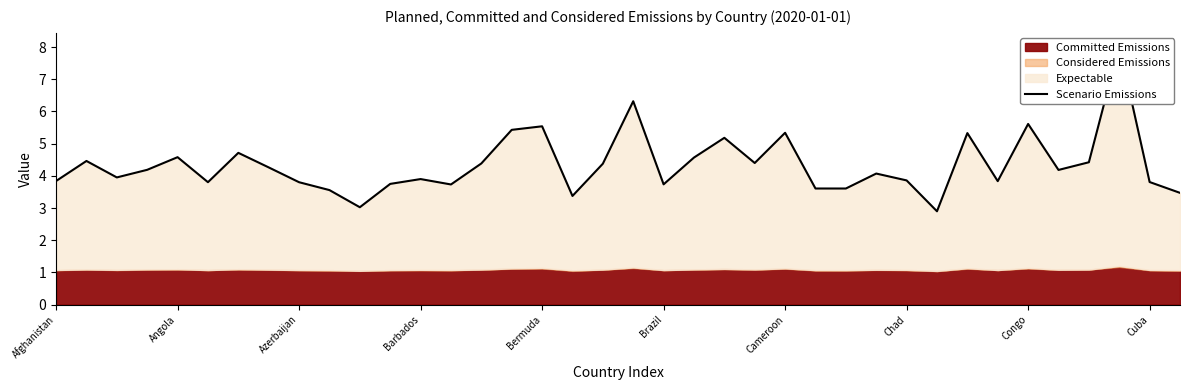

Which category has the highest value across all series?

35